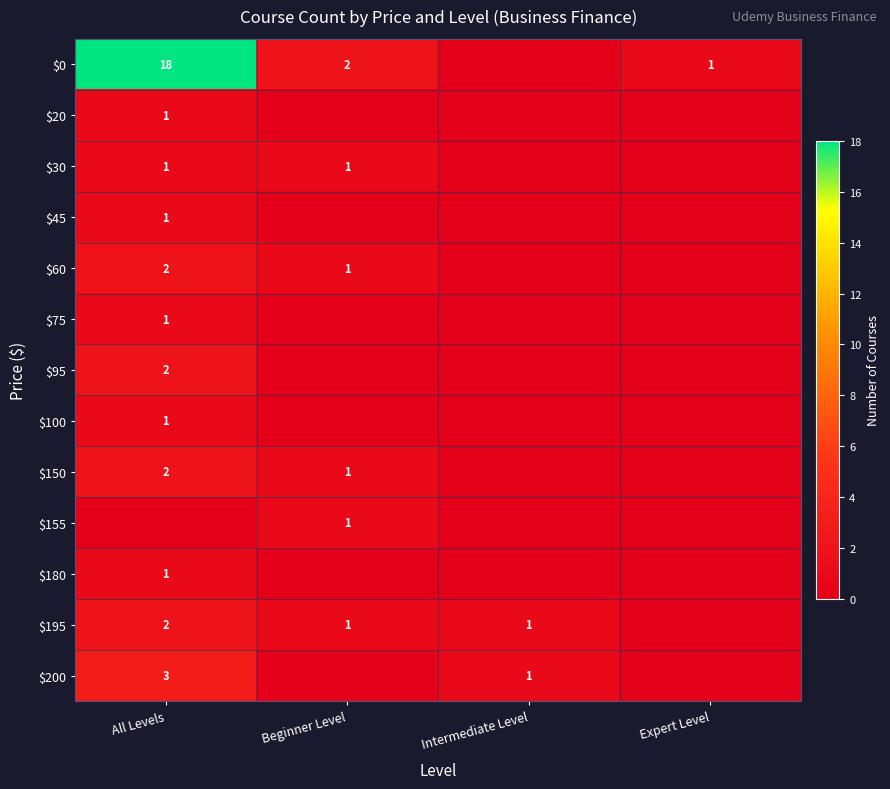

Is it true that $200 equals 5 at All Levels?

False